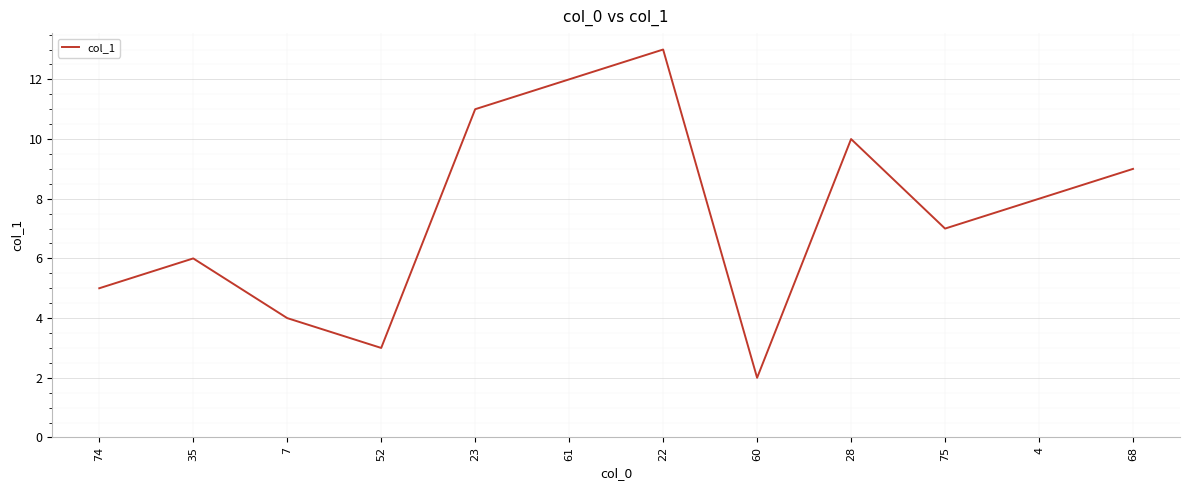

True or false: there are more than 0 points higher than both neighbors.

True